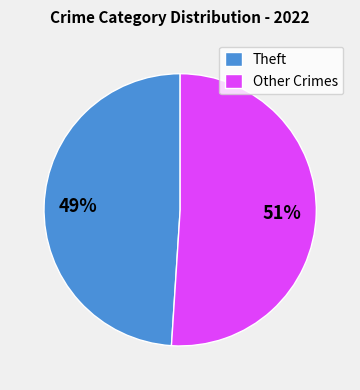

What is the smallest slice in the pie chart?

Theft